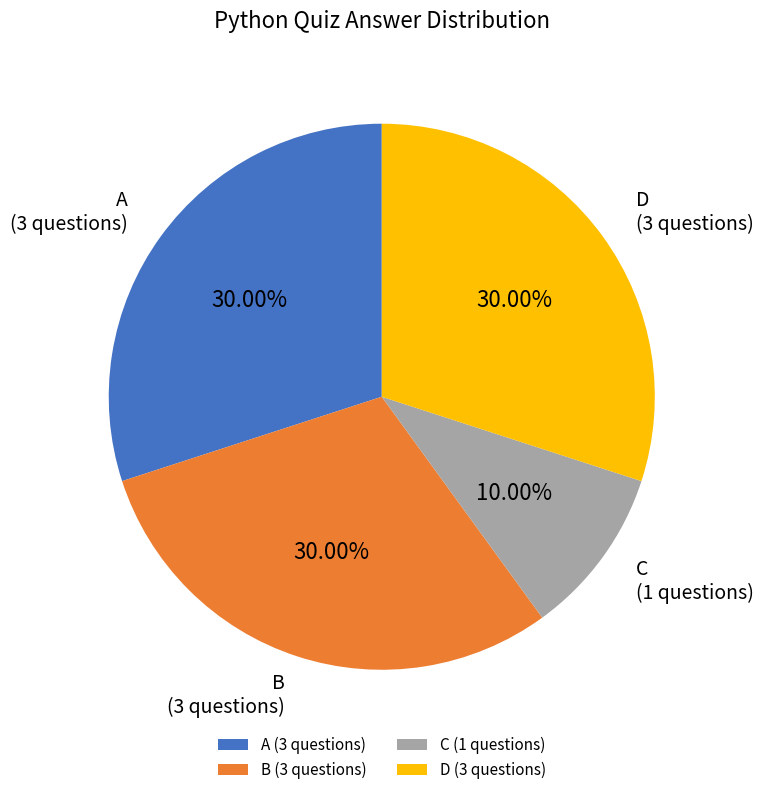

How many segments does this pie chart have?

4